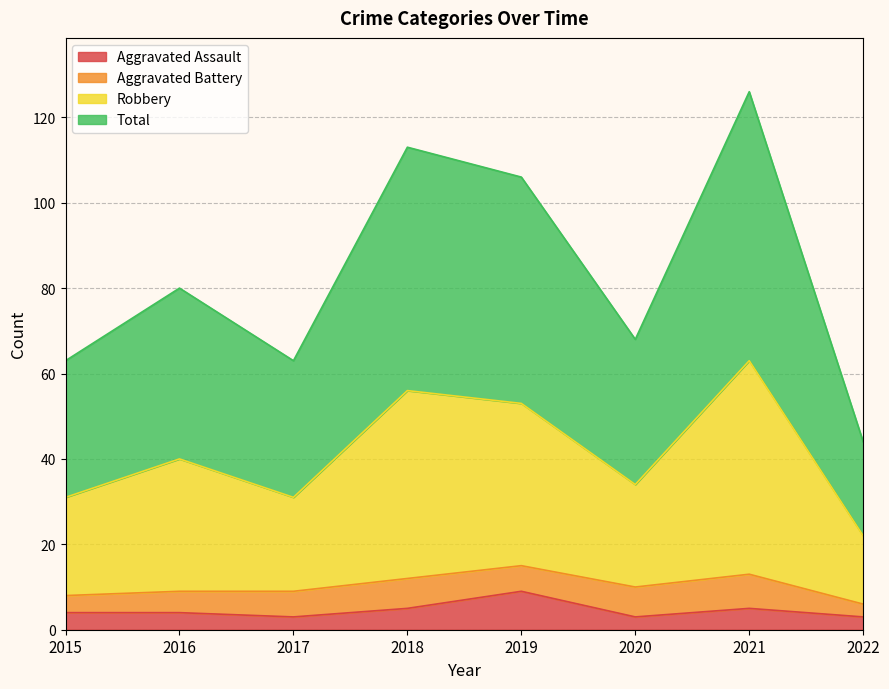

What is the maximum value for Total?

63